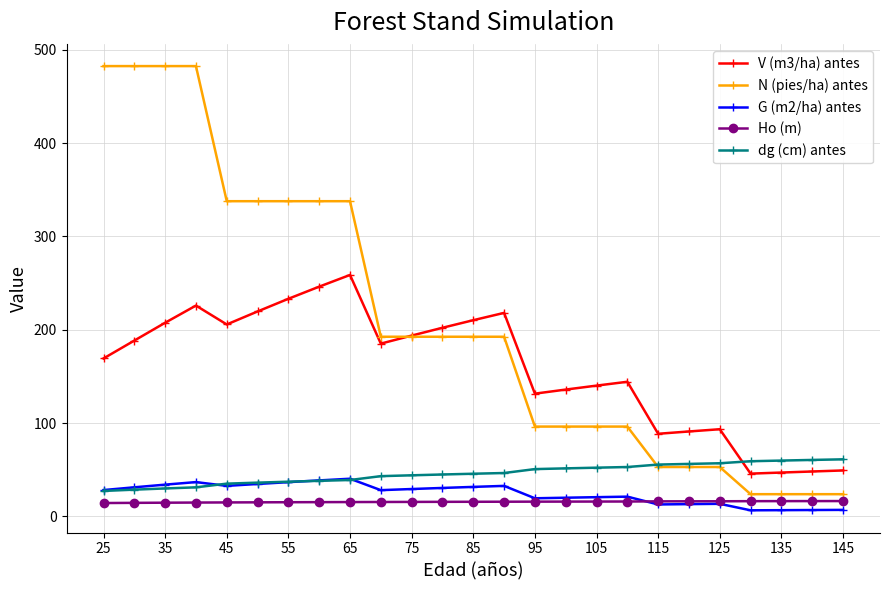

True or false: V (m3/ha) antes has more than 2 points higher than both neighbors.

True